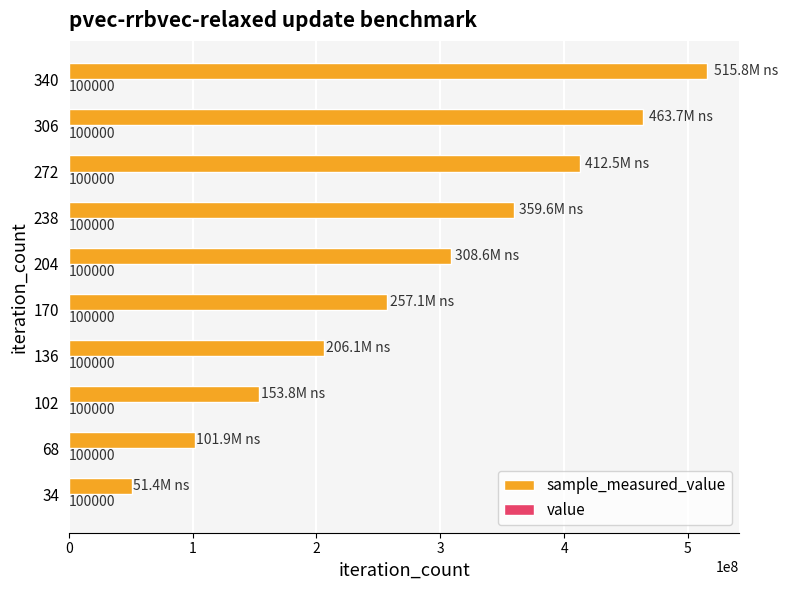

At which category is the sum across all series the highest?

340